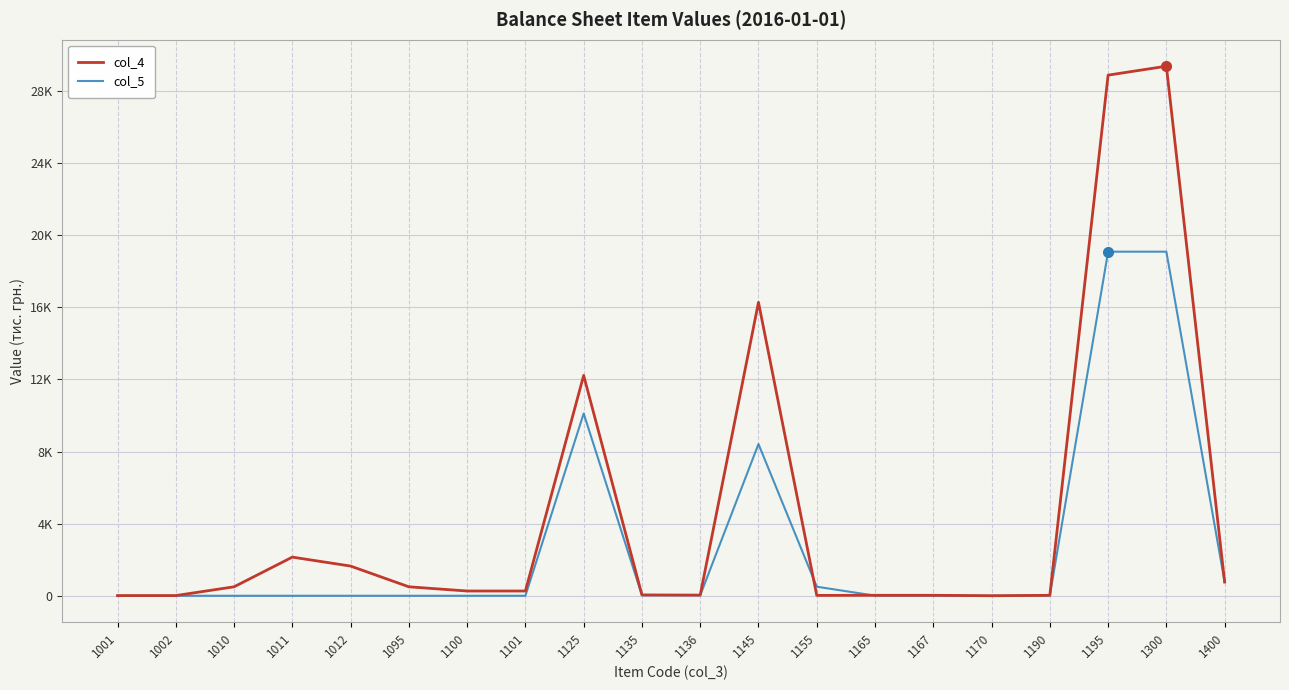

Reading left to right, what are all the values shown in this chart?

col_4: 10	10	496	2143	1647	496	263	263	12225	46	36	16280	19	26	26	1	24	28884	29380	762
col_5: 0	0	0	0	0	0	0	0	10112	27	26	8417	501	7	7	0	15	19089	19089	762